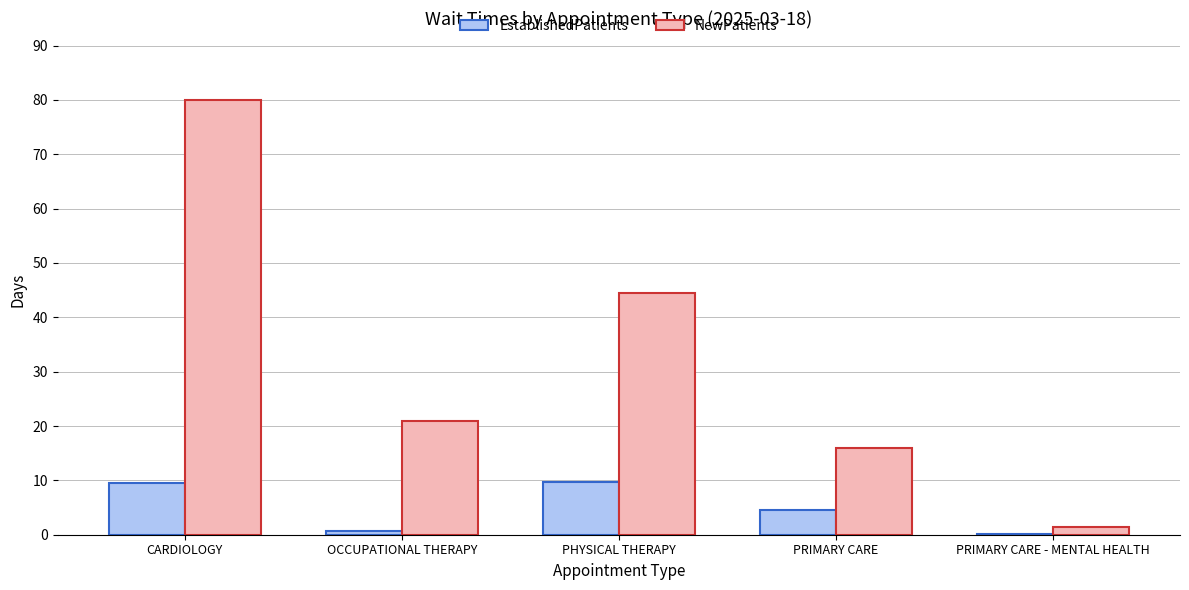

What is the maximum value for NewPatients?

80.0